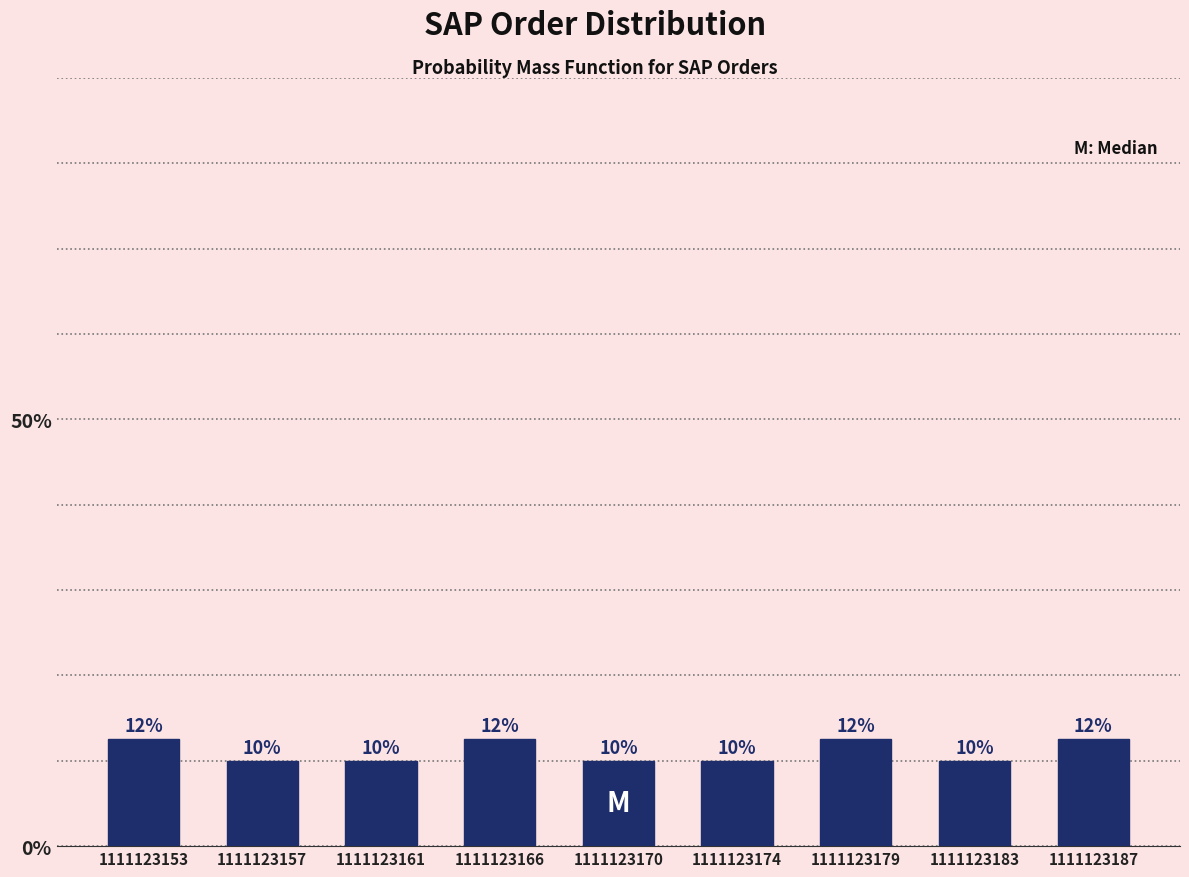

What is the value of the 8th bar from the left?

10.0